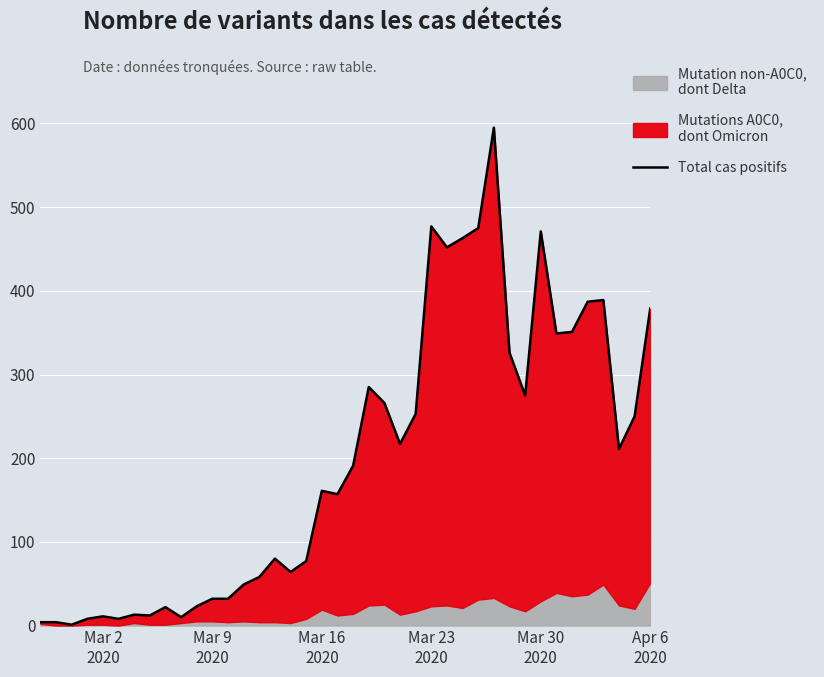

What is the difference between the maximum and minimum values?

594